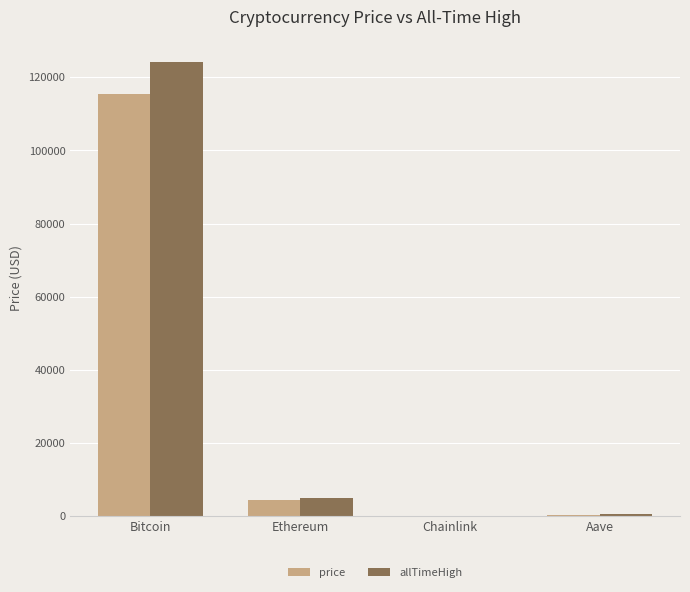

Which category has the highest value in the allTimeHigh series?

Bitcoin